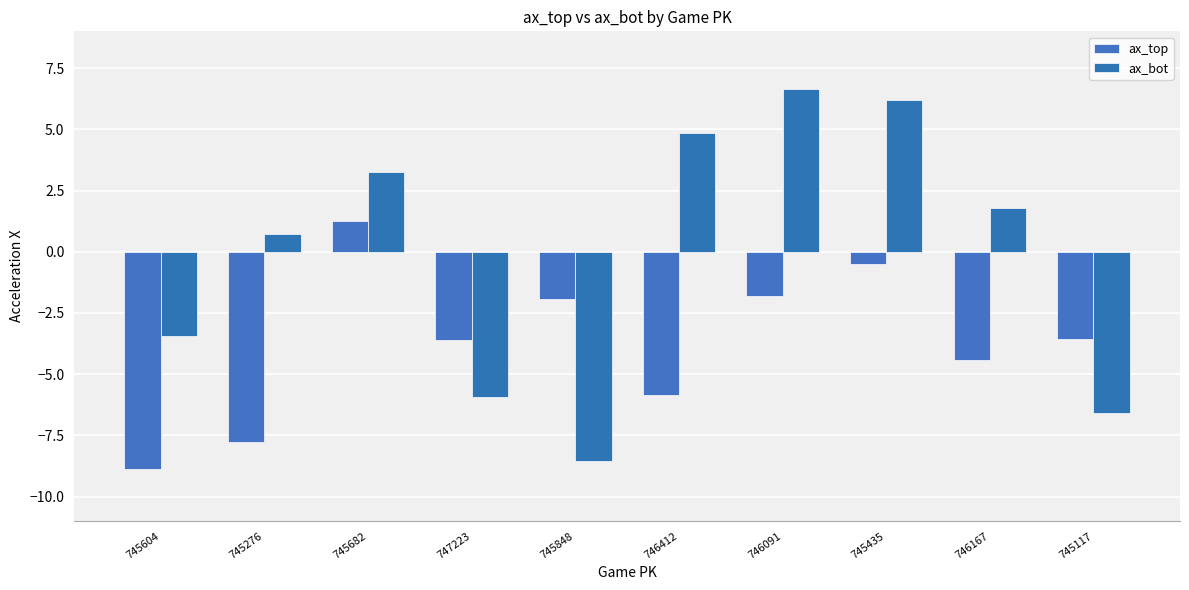

The value of ax_top at 745117 is -6.1. True or false?

False